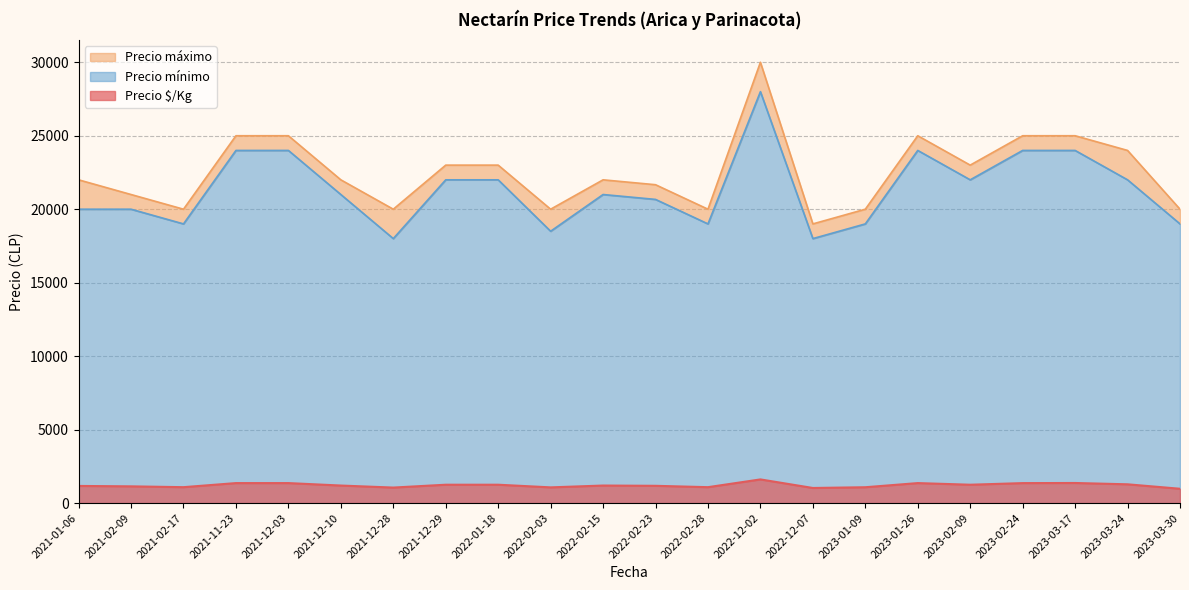

True or false: Precio máximo has more than 0 interior local peaks.

True